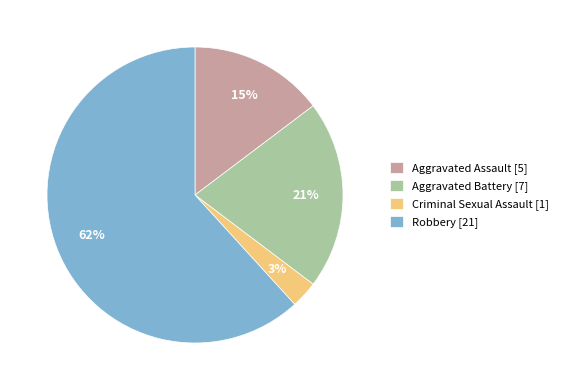

What is the majority slice?

Robbery